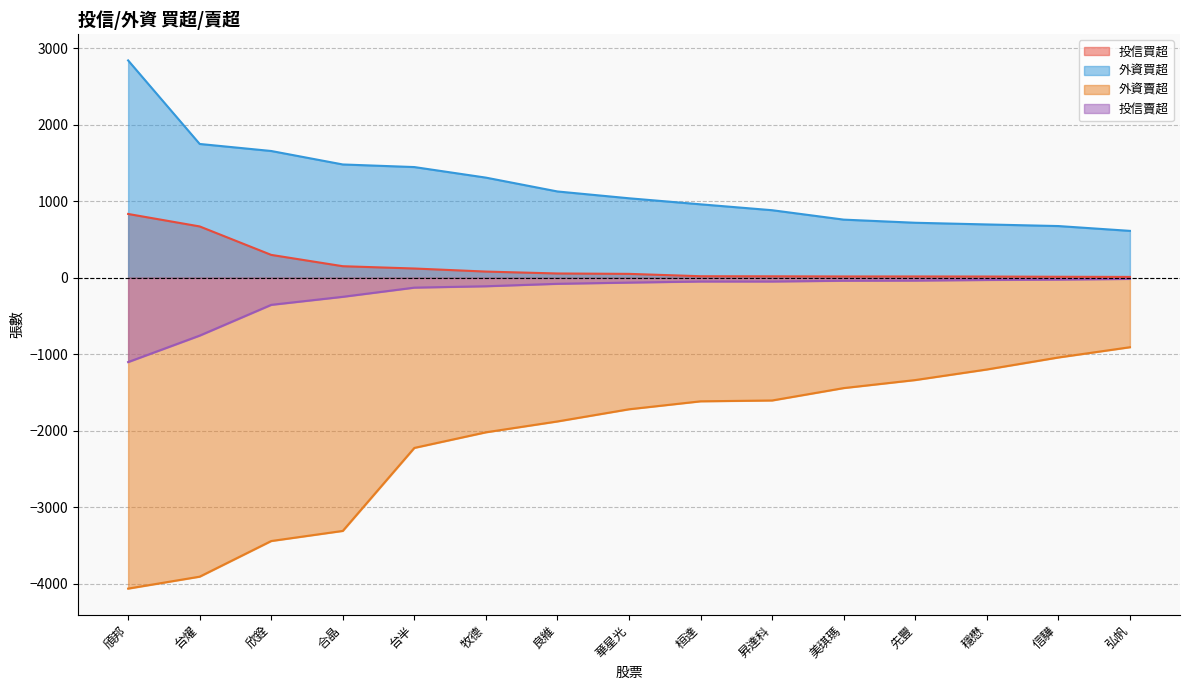

How many data points in 外資賣超 are less than -1720?

7